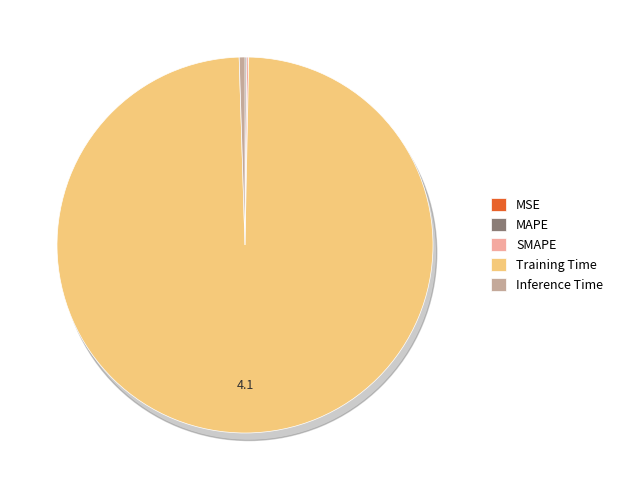

How many slices are in this pie chart?

5